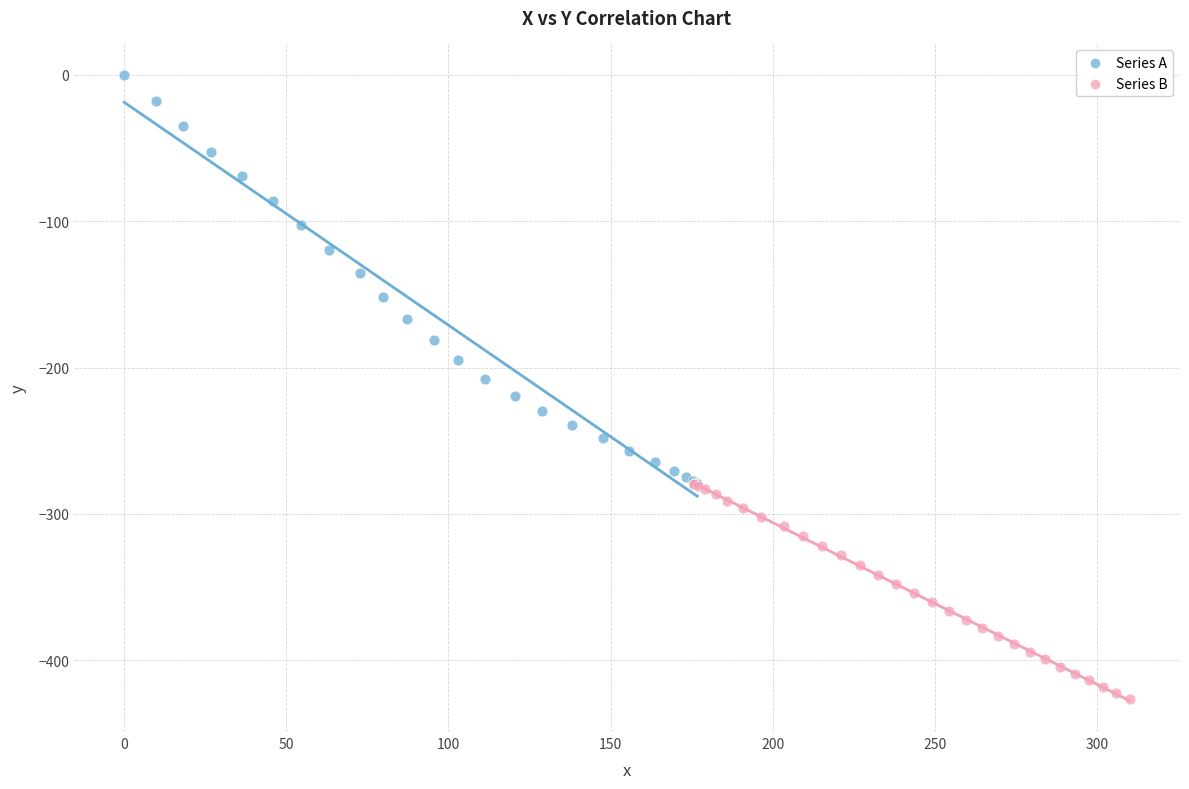

Which series reaches the minimum Y coordinate?

Series B